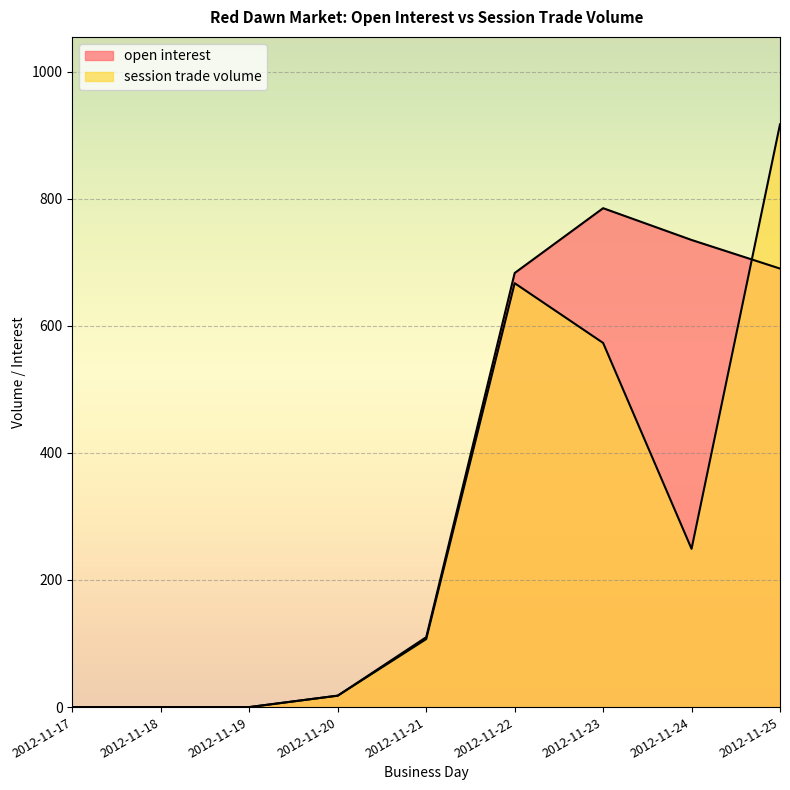

What are all the series names shown in the legend?

open interest, session trade volume